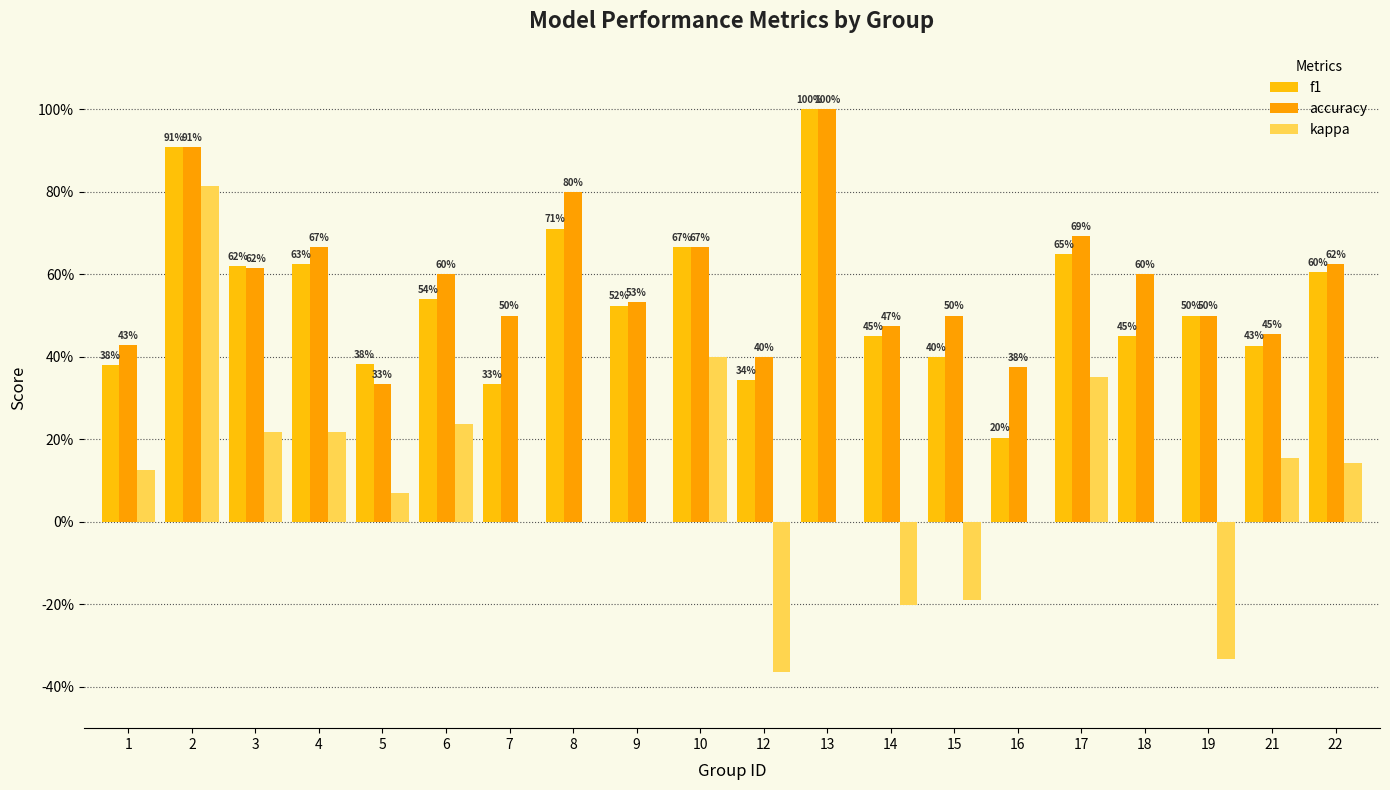

At which label is kappa closest to 0?

7